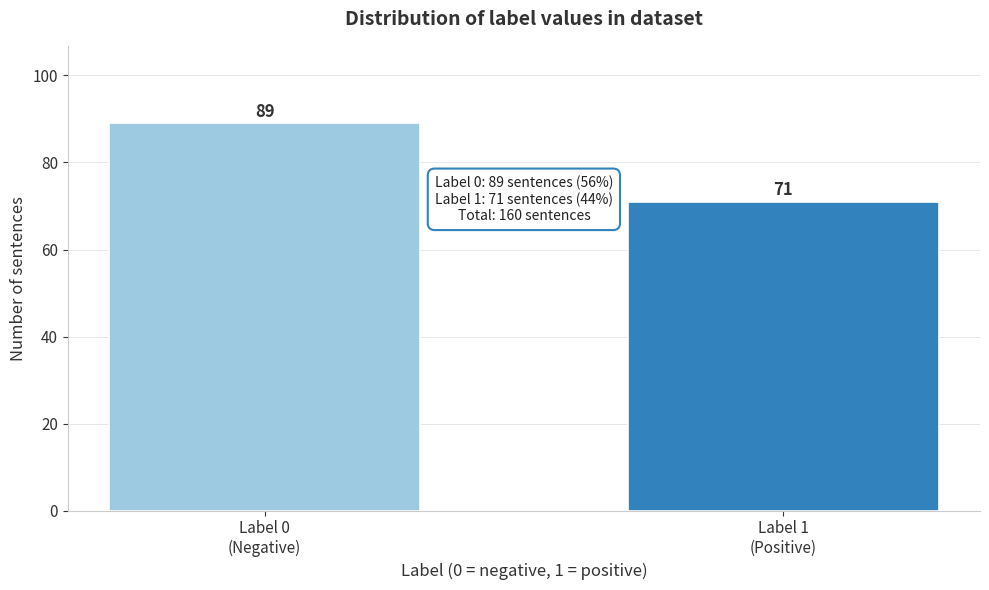

What is the sum of all values?

160